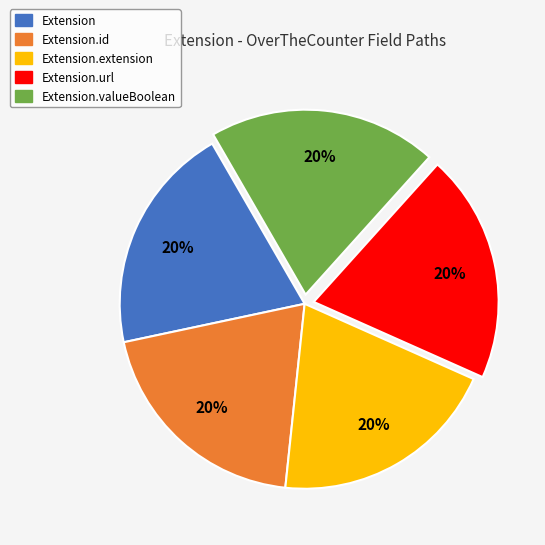

To the nearest percent, what is the average slice percentage?

20%